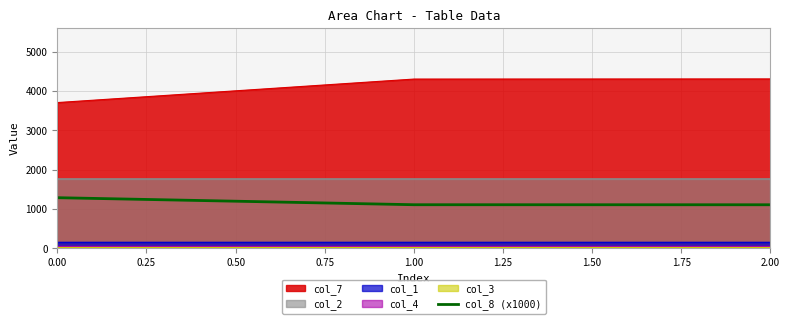

What is the minimum value for col_7?

3704.0